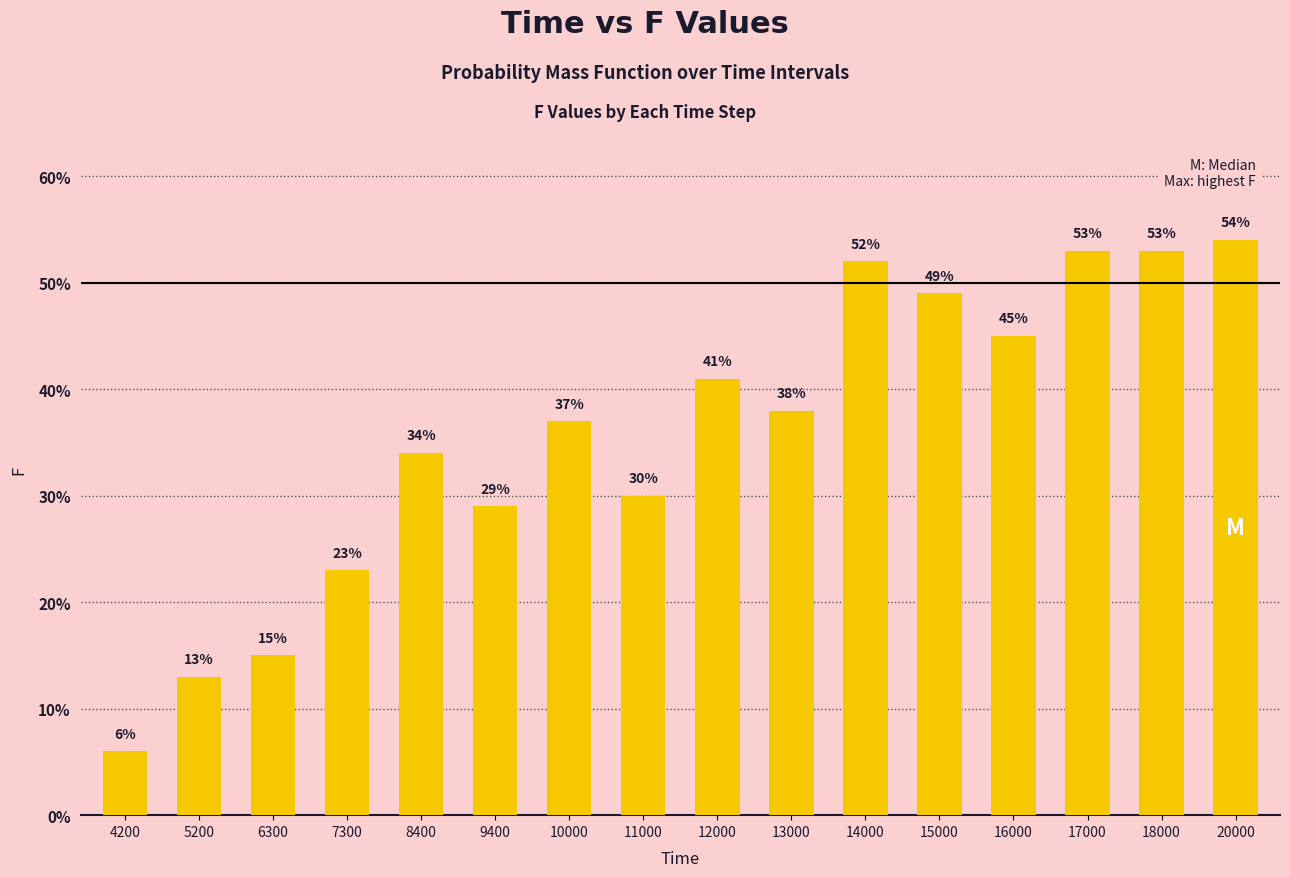

What is the minimum value shown in the chart?

0.1